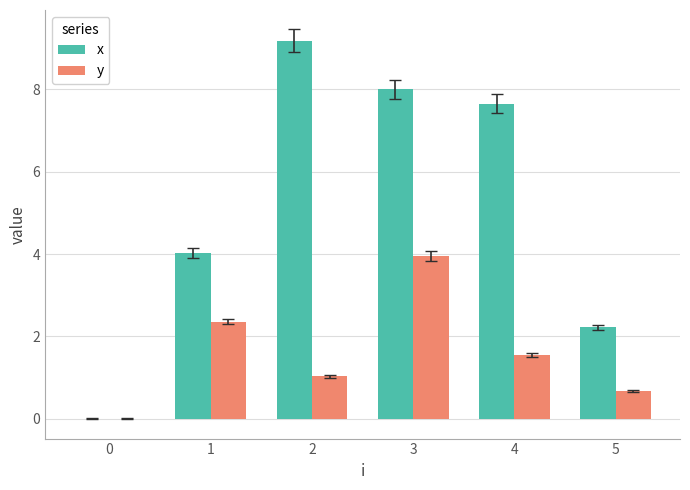

What are all the series names shown in the legend?

x, y